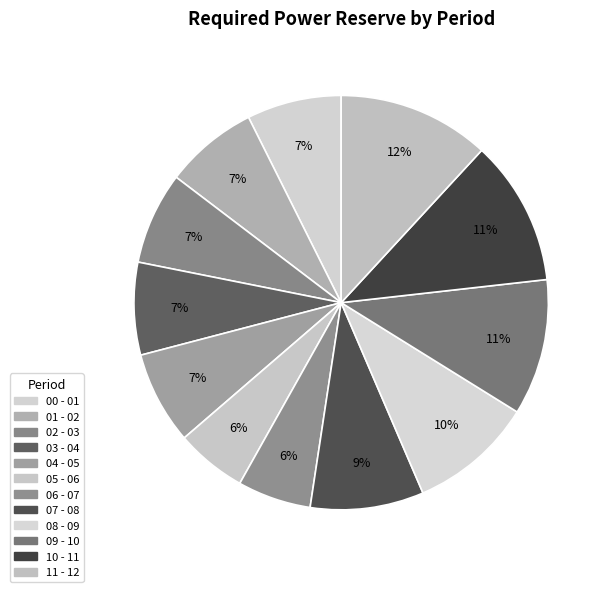

Does any single category account for the majority?

No